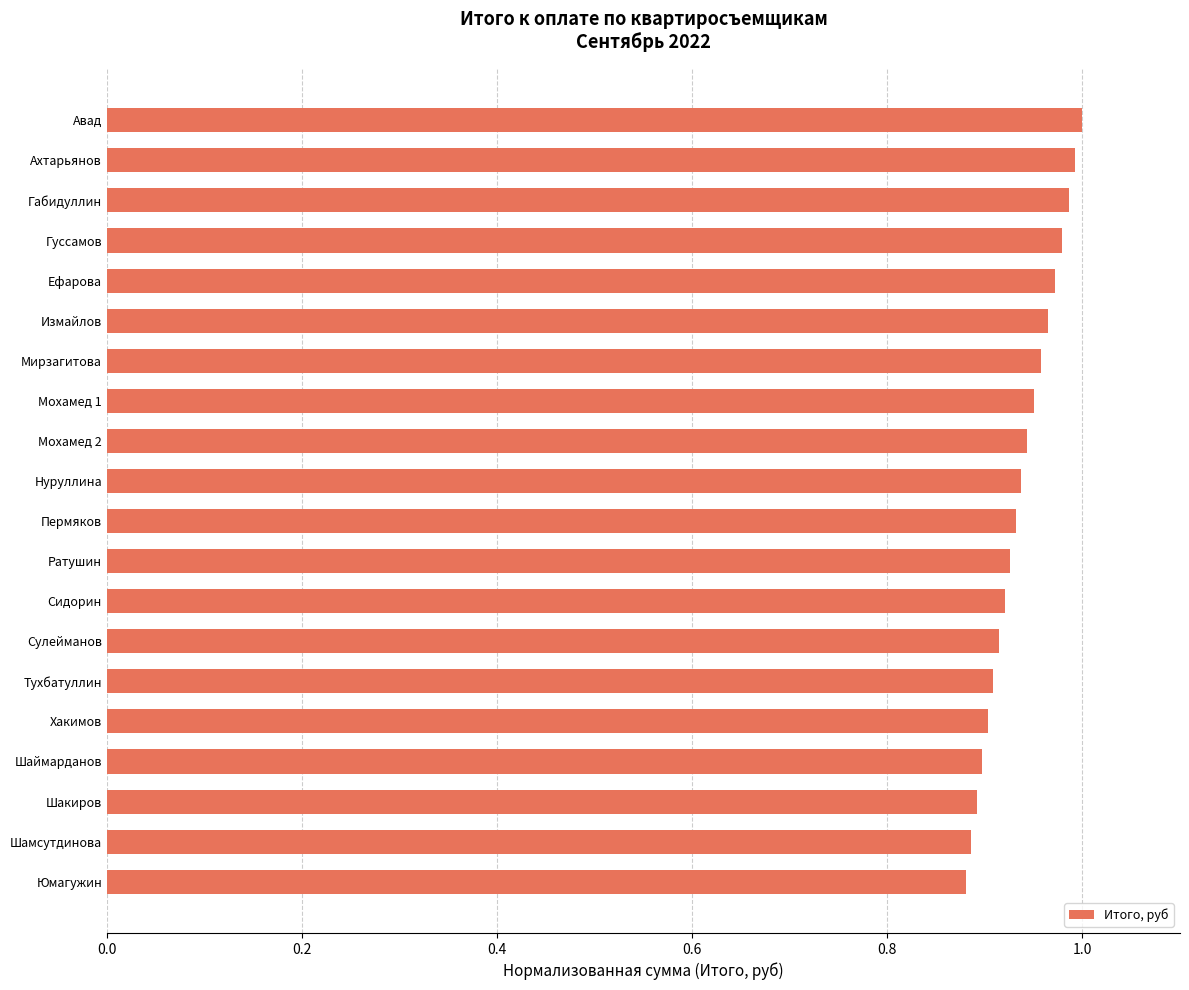

What is the label of the 20th bar from the bottom?

Авад